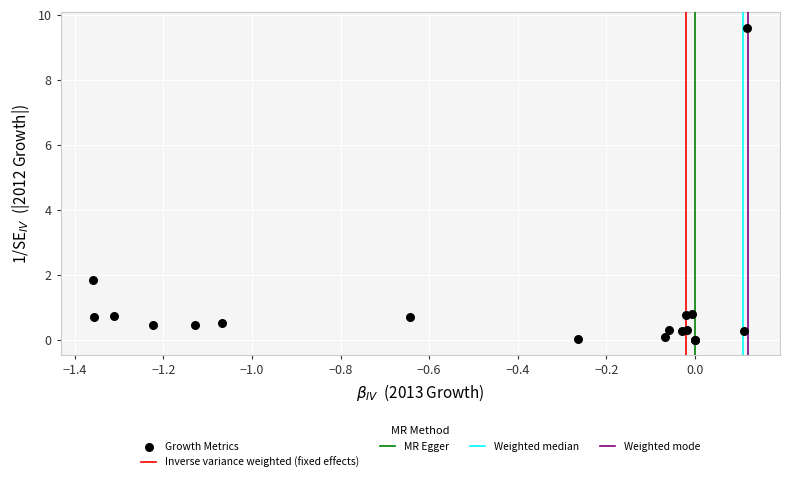

What Y value in the scatter plot is closest to 4?

1.8